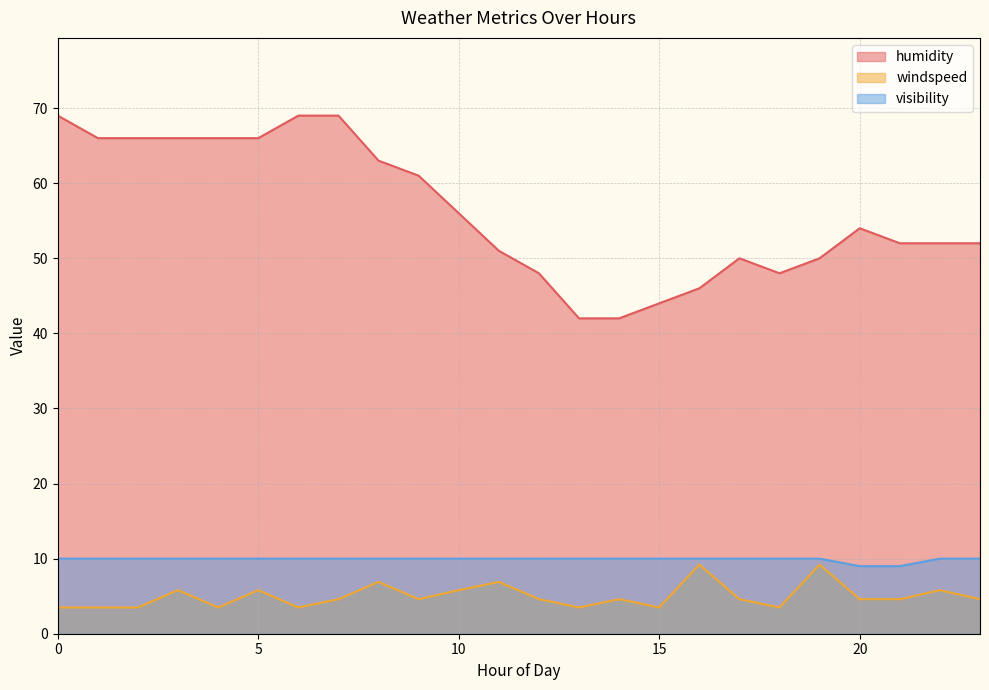

True or false: humidity and visibility cross at least once.

False